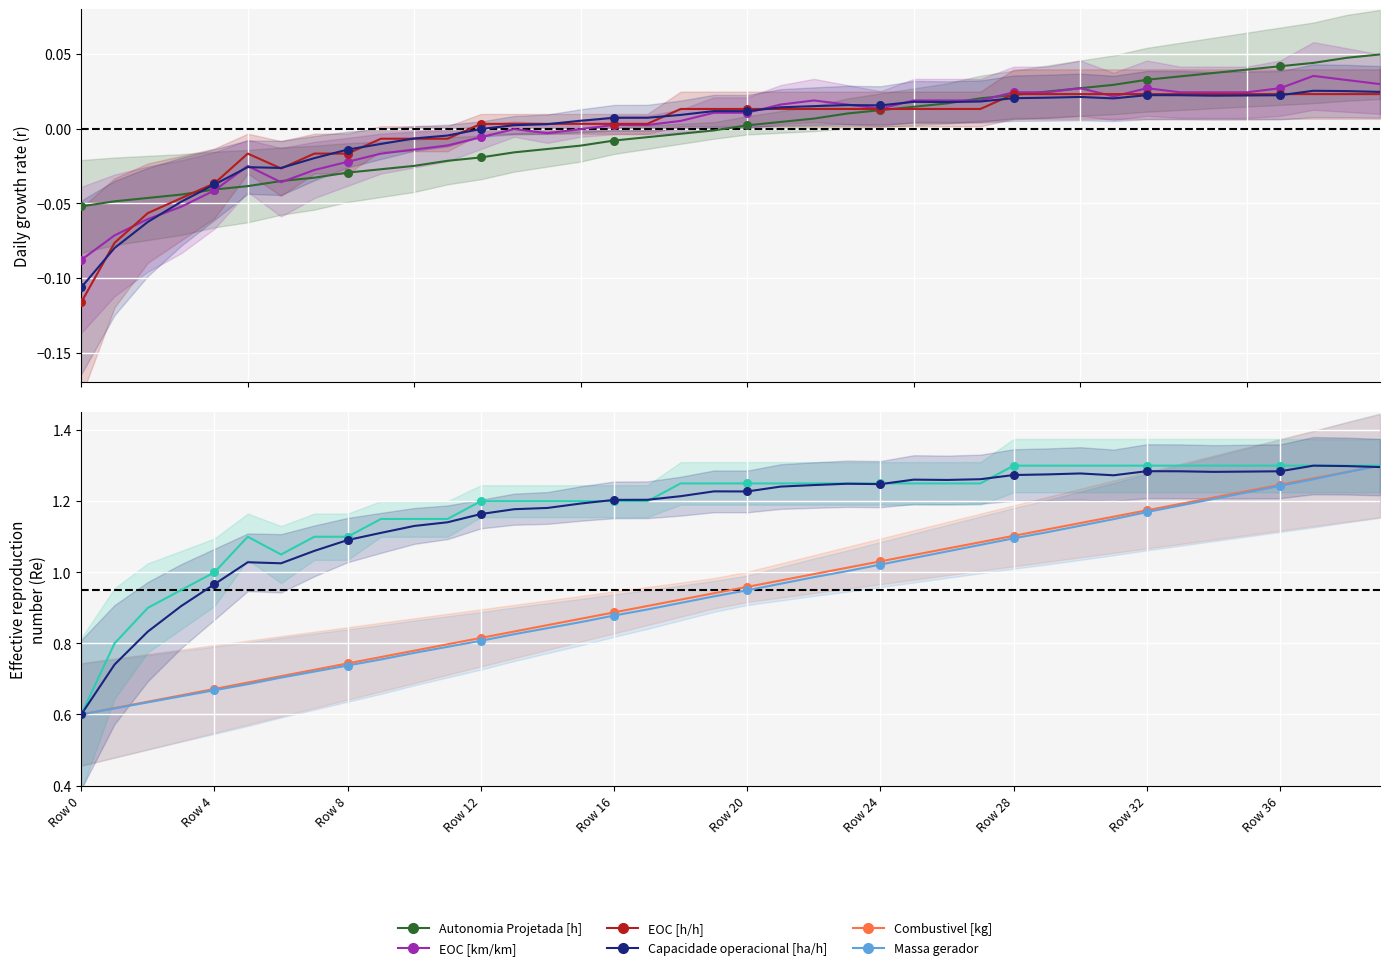

Which series contains the highest Y value?

Combustivel [kg]